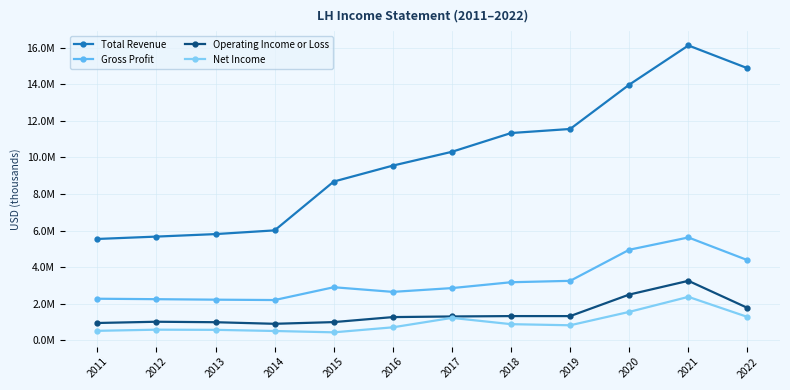

What is the value of the Net Income point at the 11th from the left?

2377300